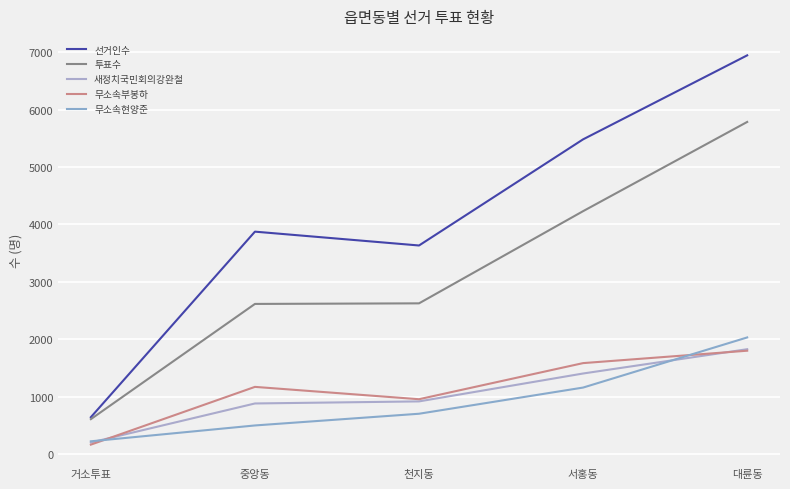

True or false: 무소속현양준 has a value of 332 at 거소투표.

False